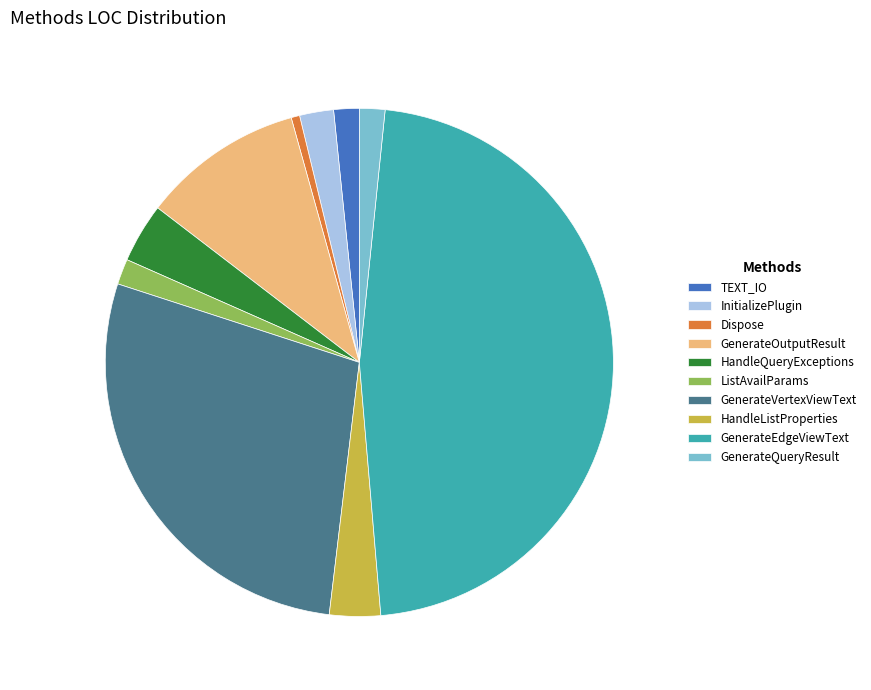

Which slice is the smallest?

Dispose